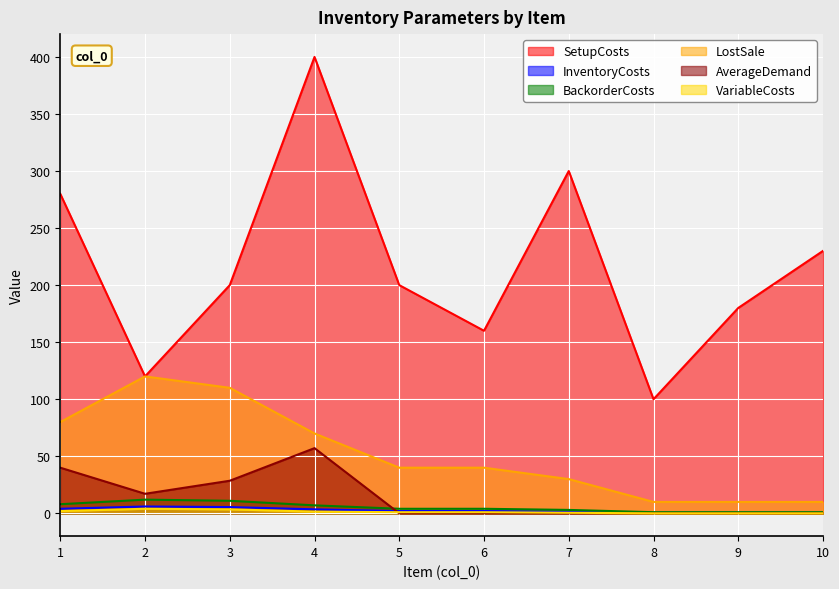

Is the value of SetupCosts at 5 greater than the value of VariableCosts at 5?

Yes